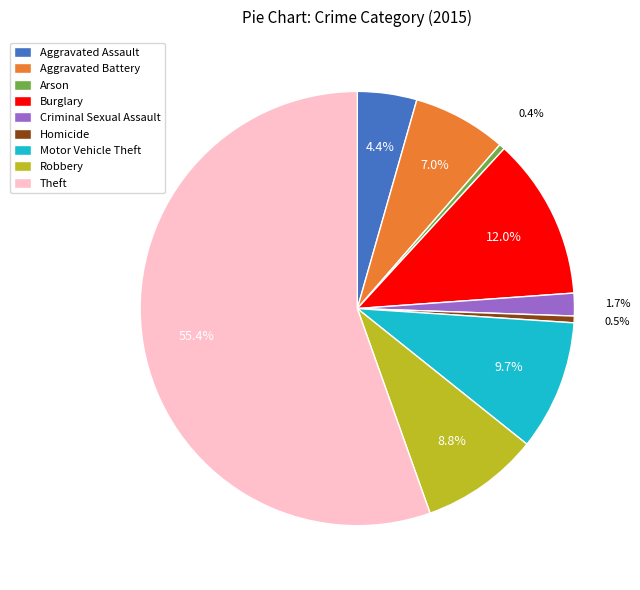

To the nearest percent, what is the difference between the Homicide and Theft slice percentages?

55%